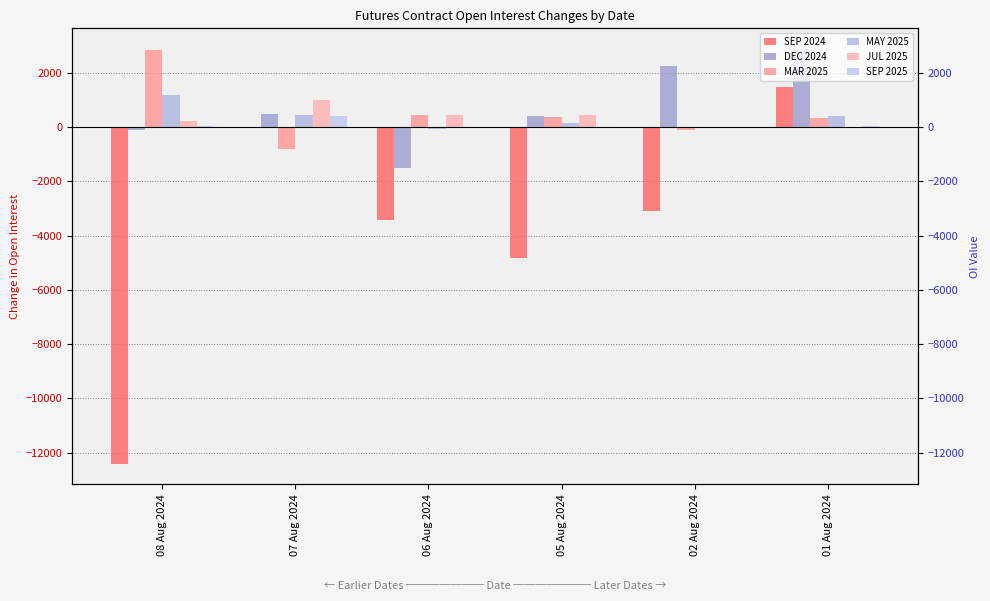

What is the sum of all MAR 2025 values?

3115